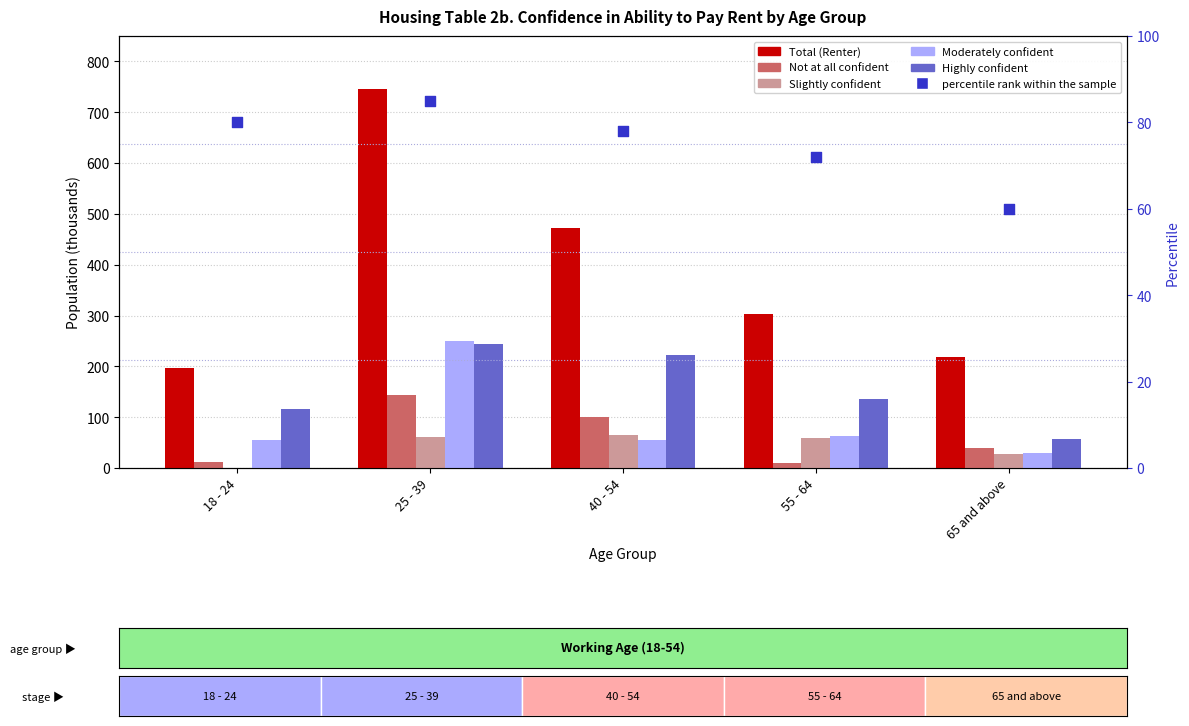

Which series has the largest total across all categories?

Total (Renter)